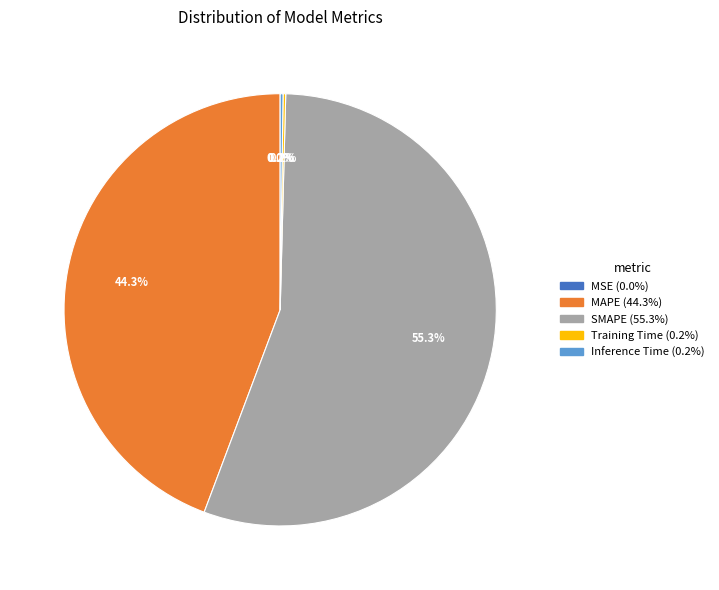

What is the ratio of the value at MAPE to the value at SMAPE?

0.8